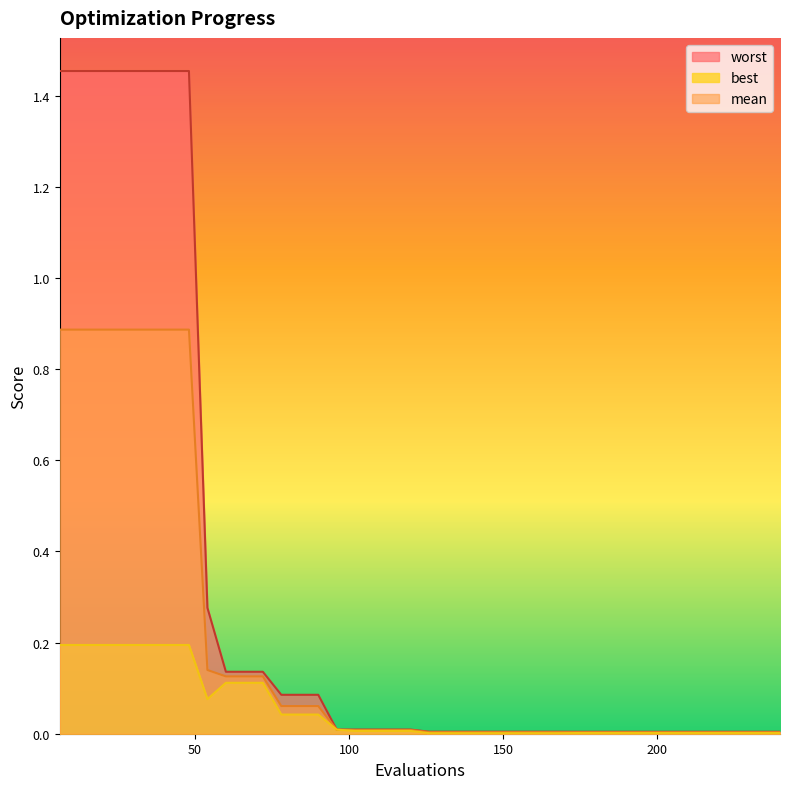

What is the maximum value shown in the chart?

1.5